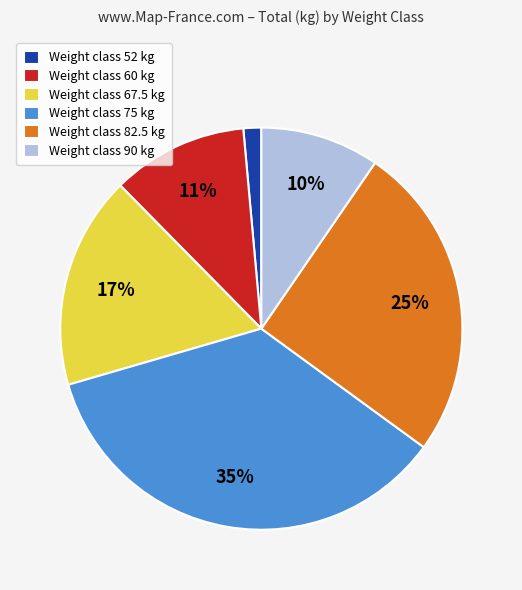

True or false: Weight class 90 kg accounts for 4% of the total.

False